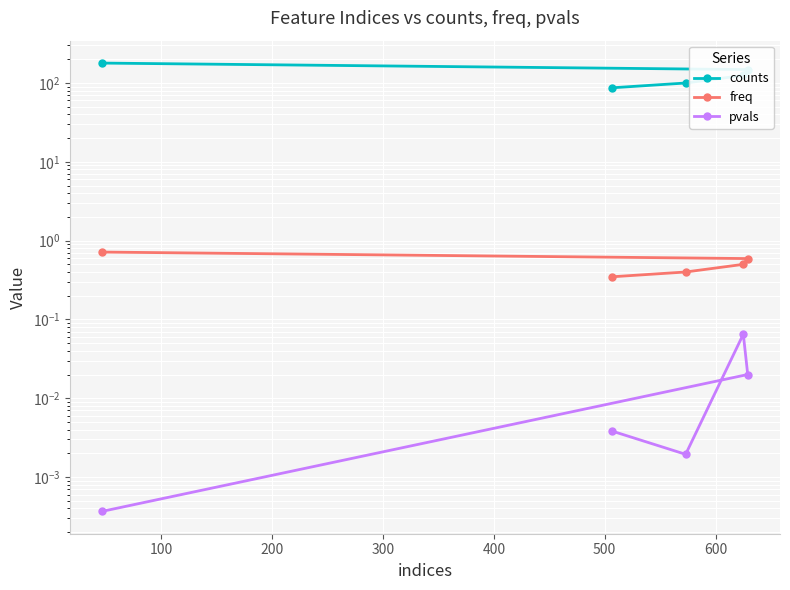

Rank the series by their maximum value, from lowest to highest.

pvals, freq, counts